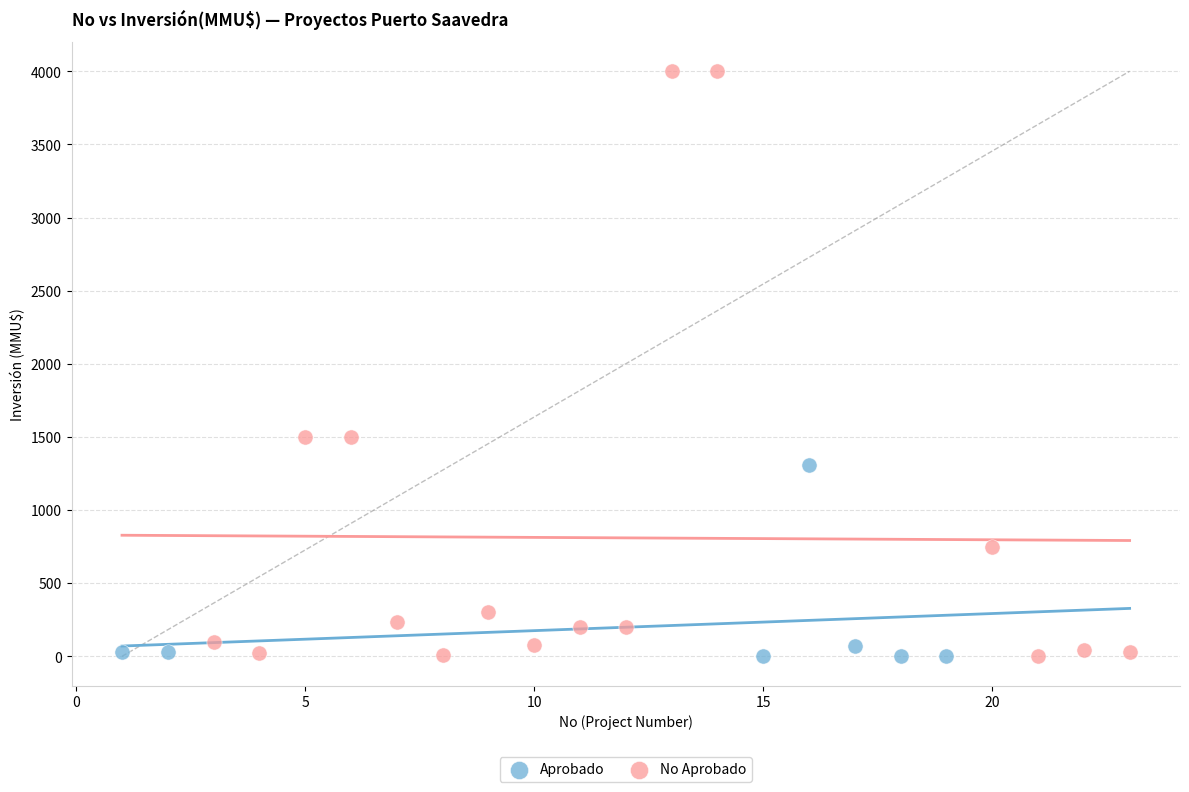

Which series contains the highest Y value?

No Aprobado